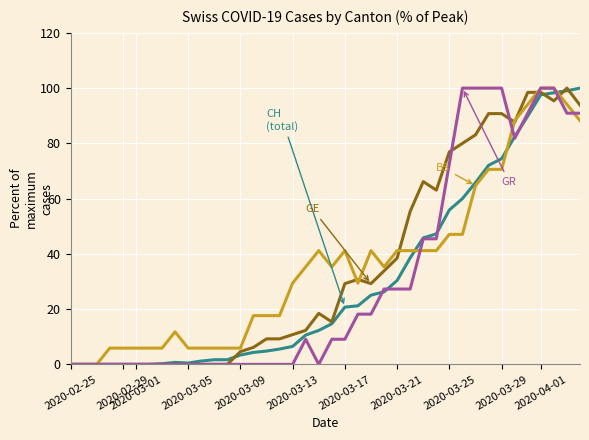

What is the maximum value shown in the chart?

100.0